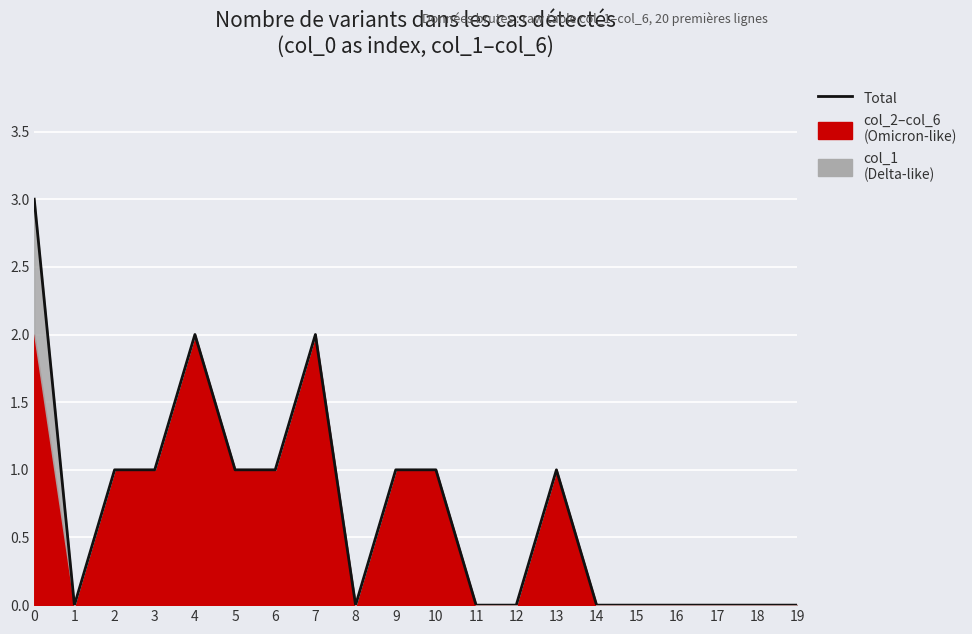

What is the difference between the maximum and minimum values?

3